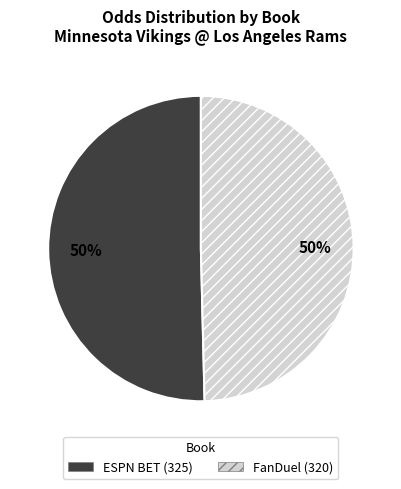

Approximately how many times larger is the value at ESPN BET compared to FanDuel?

1.0